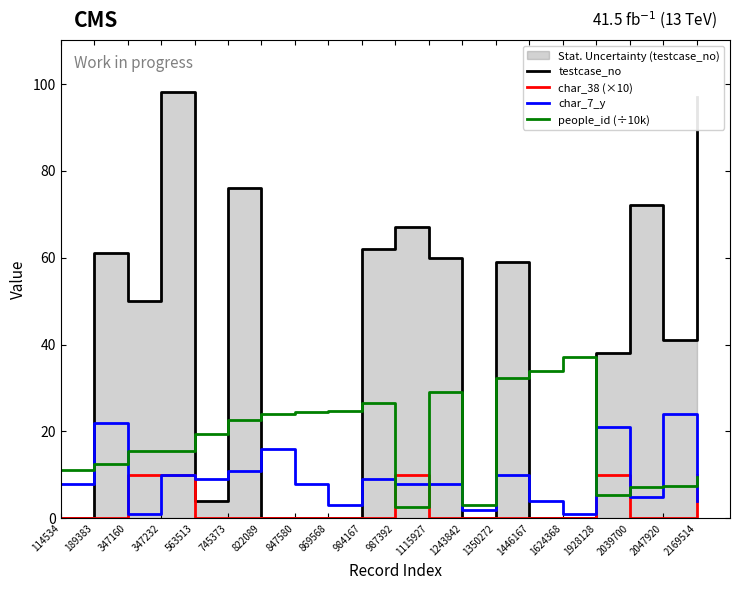

Where does the people_id (÷10k) series first go above 19?

563513